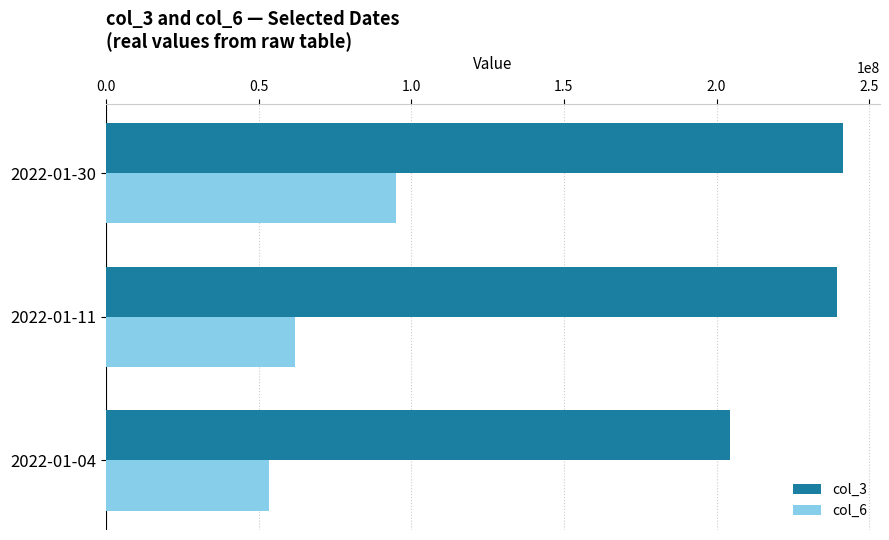

How many distinct data groups are displayed?

2